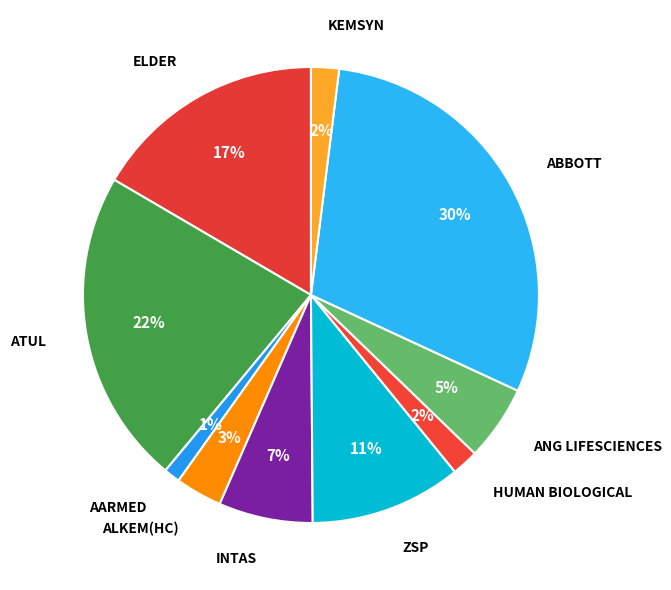

The ANG LIFESCIENCES slice represents 5% of the pie. True or false?

True